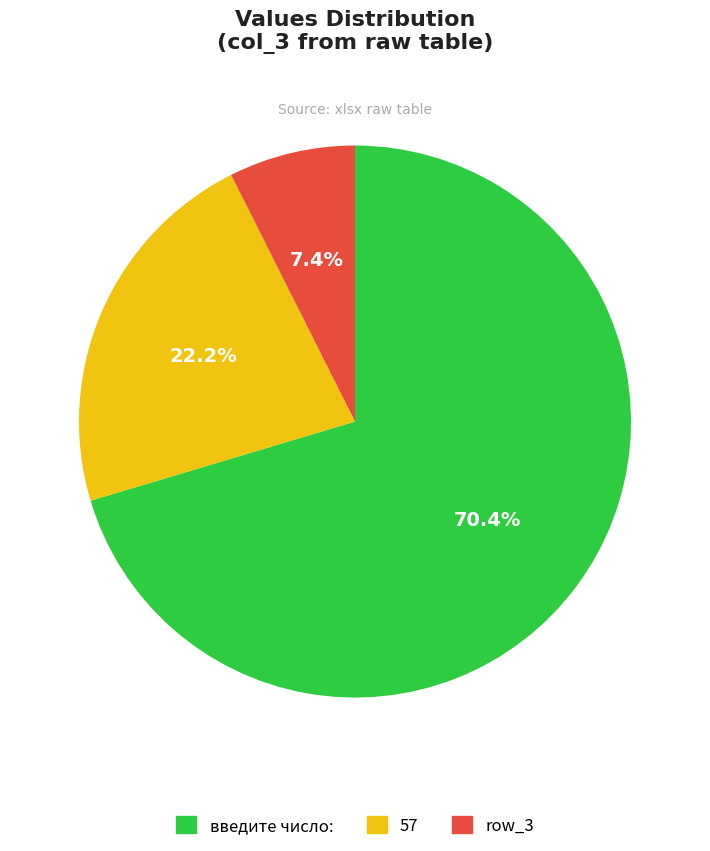

Does any single category account for the majority?

Yes